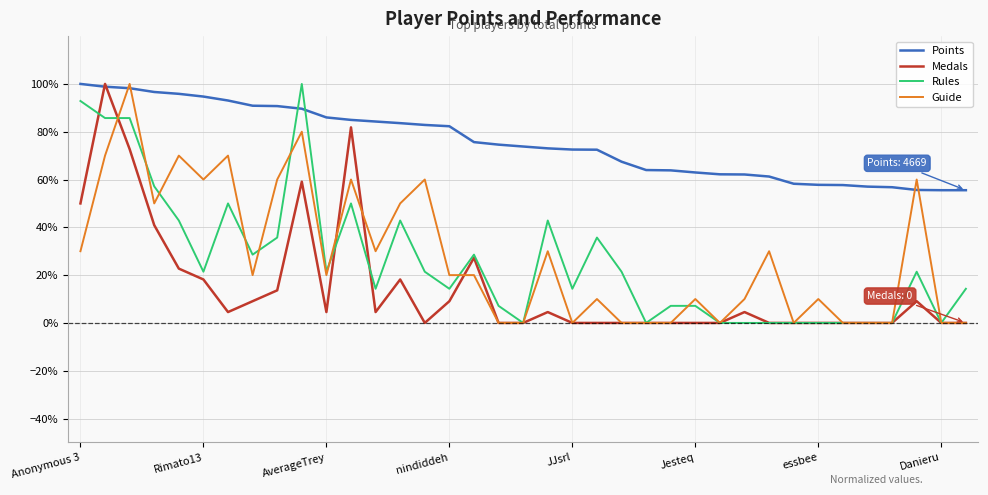

True or false: Rules and Medals intersect in this chart.

True